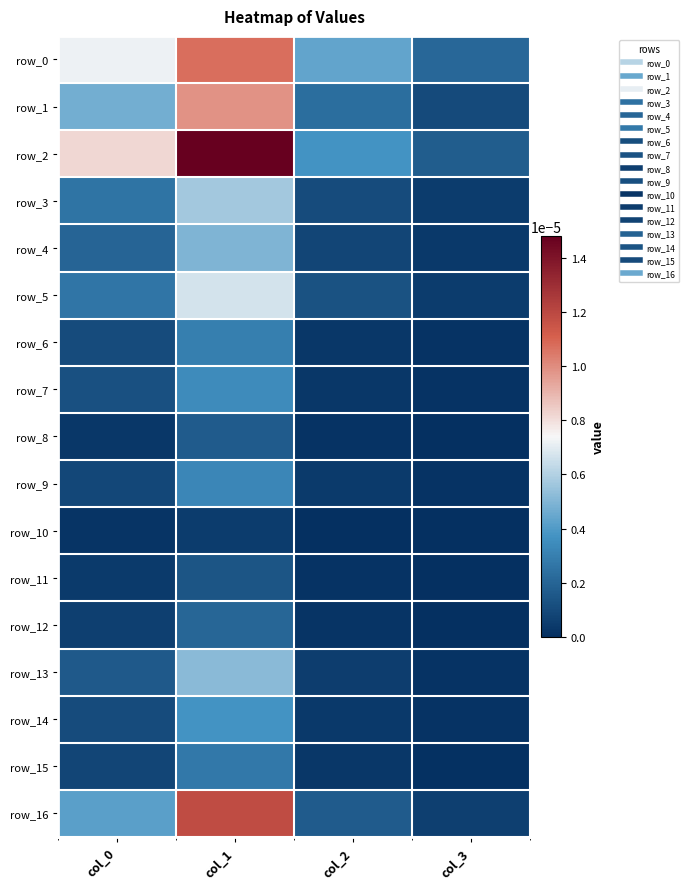

Which category has the highest value in the row_1 series?

col_1